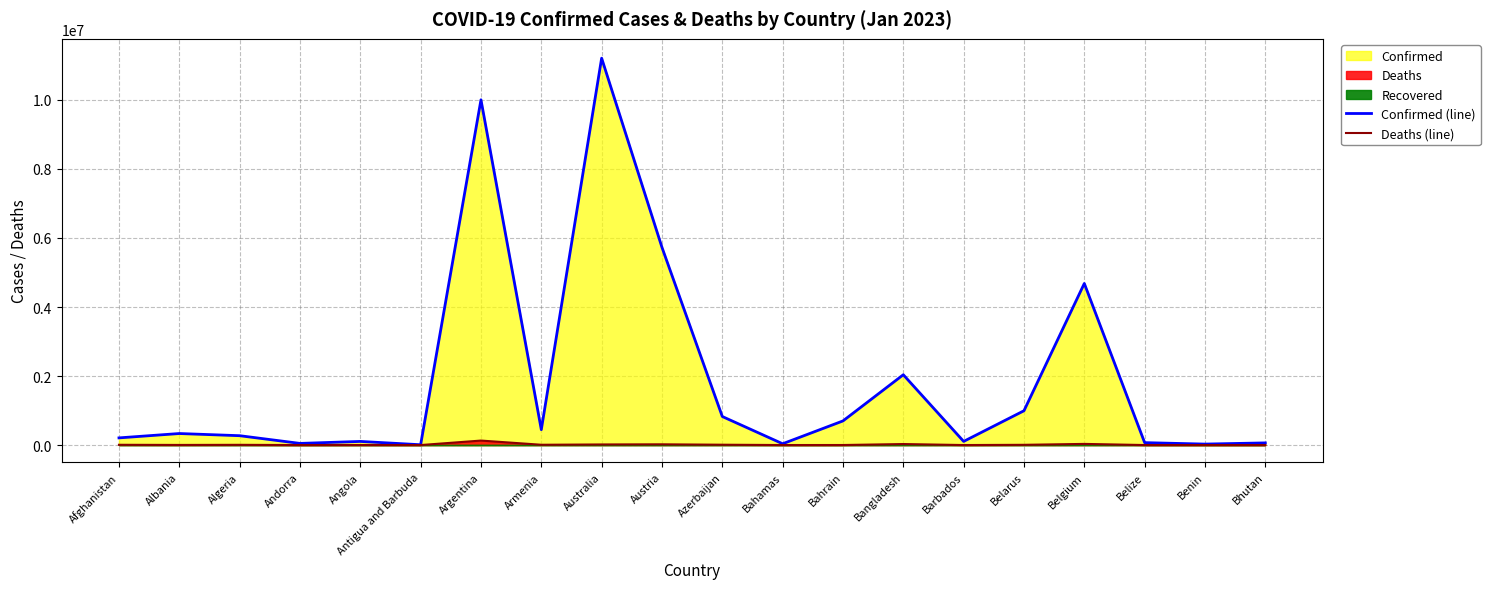

The Confirmed (line) series shows 5734019 at Argentina. True or false?

False